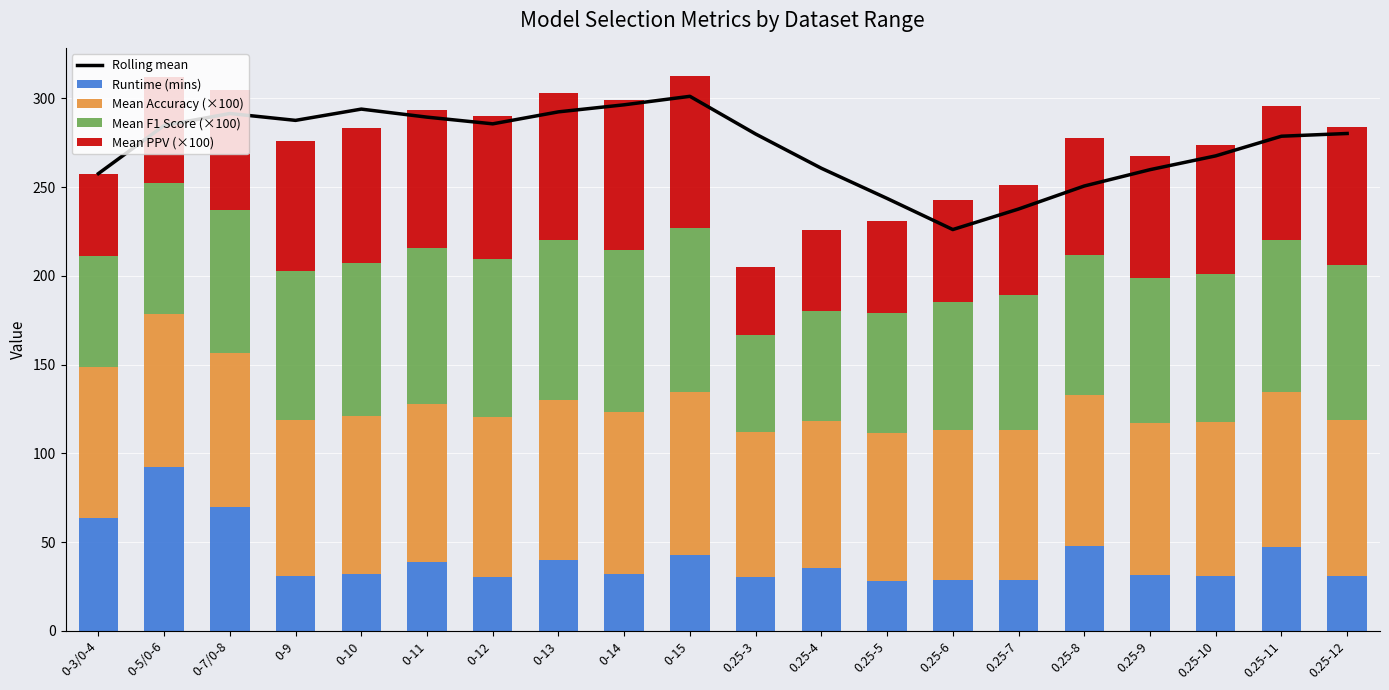

Are the bars horizontal?

No